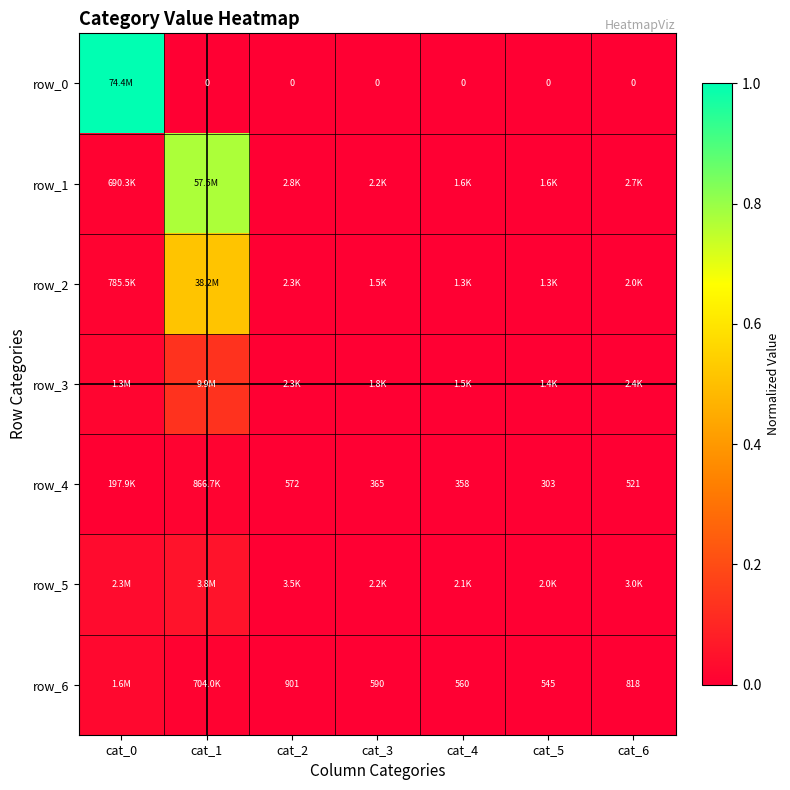

Which series changed the most between cat_0 and cat_5?

row_0